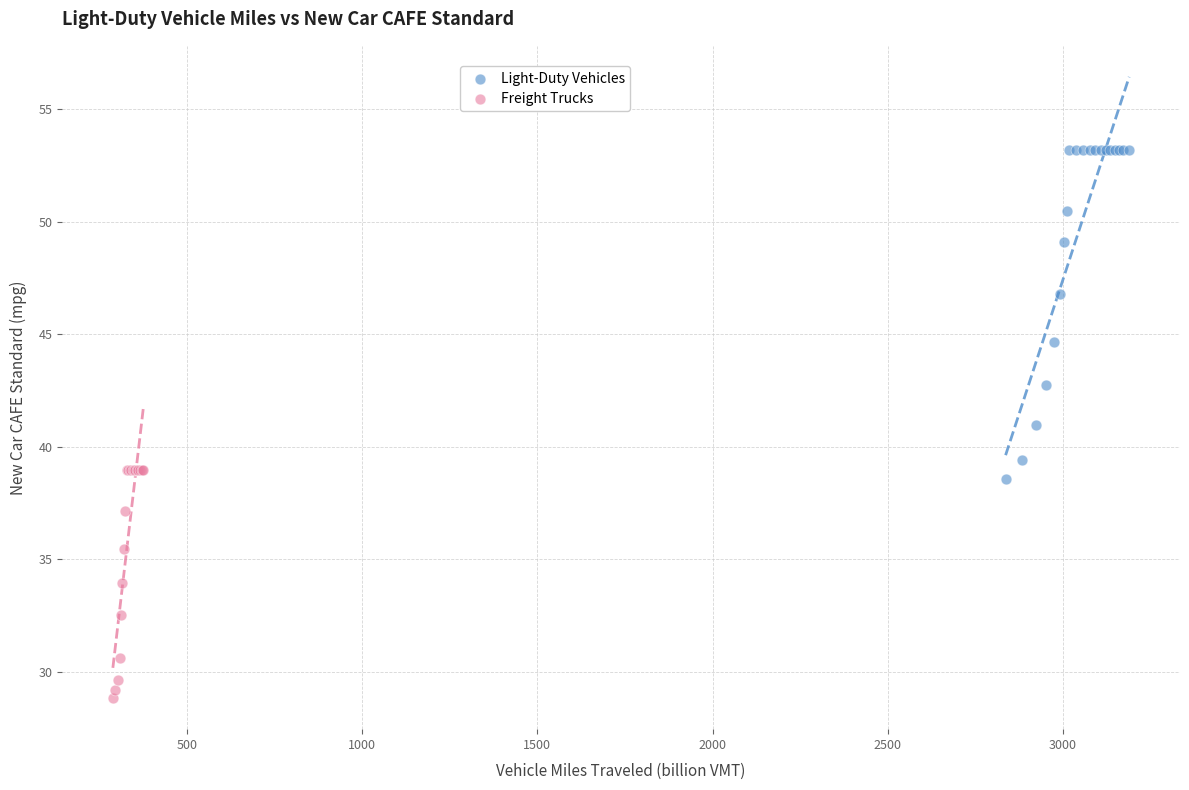

Which series contains the highest Y value?

Light-Duty Vehicles